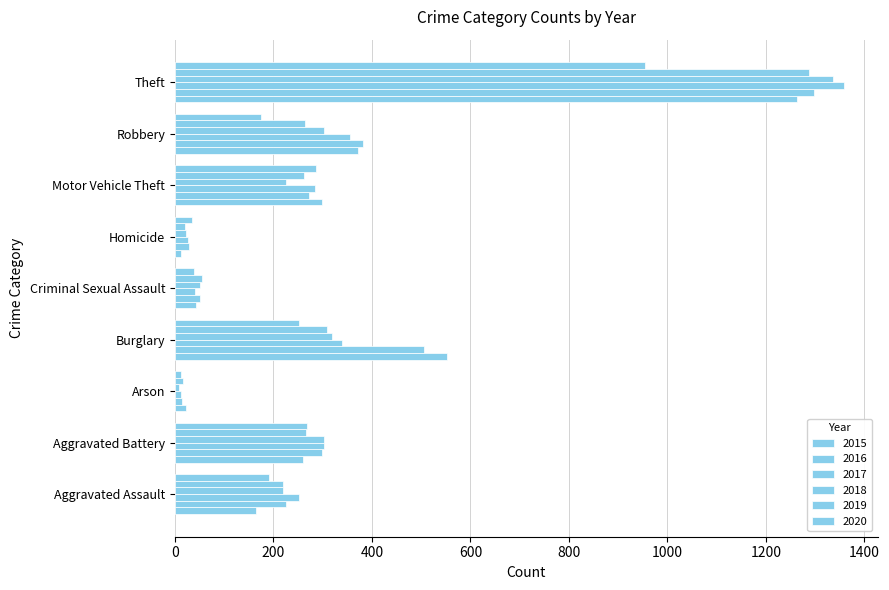

What is the value of the 2020 bar at the 4th from the left?

252